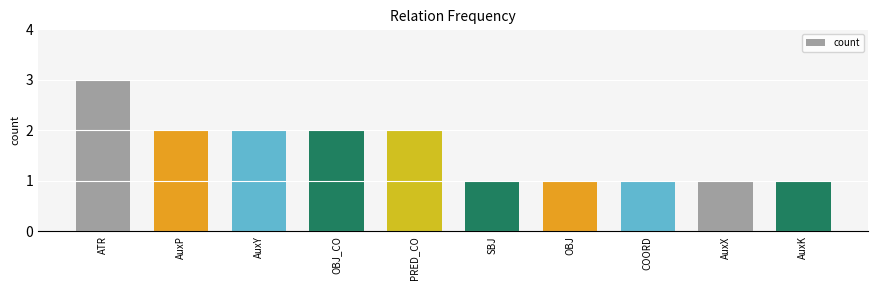

What is the sum of the values at COORD and OBJ_CO?

3